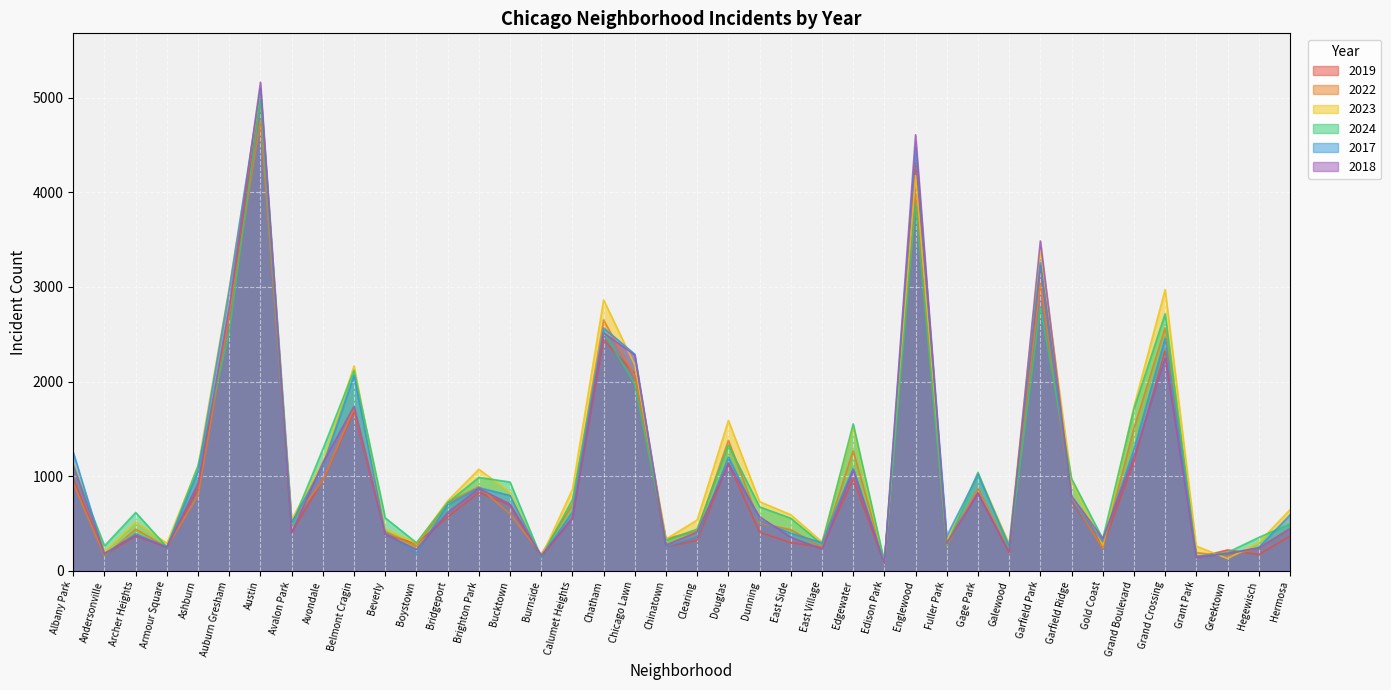

How many lines are shown in the chart?

6